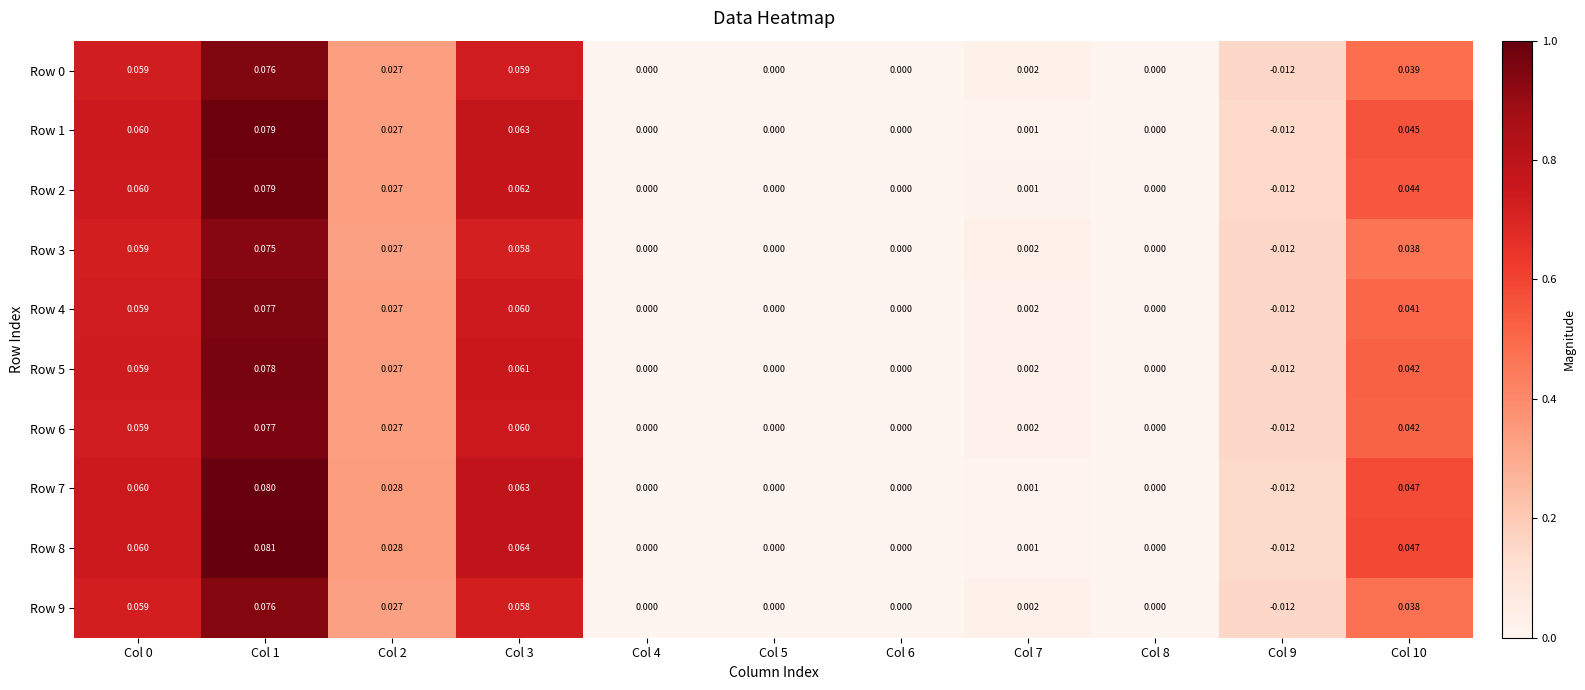

How many data points does each series have?

11